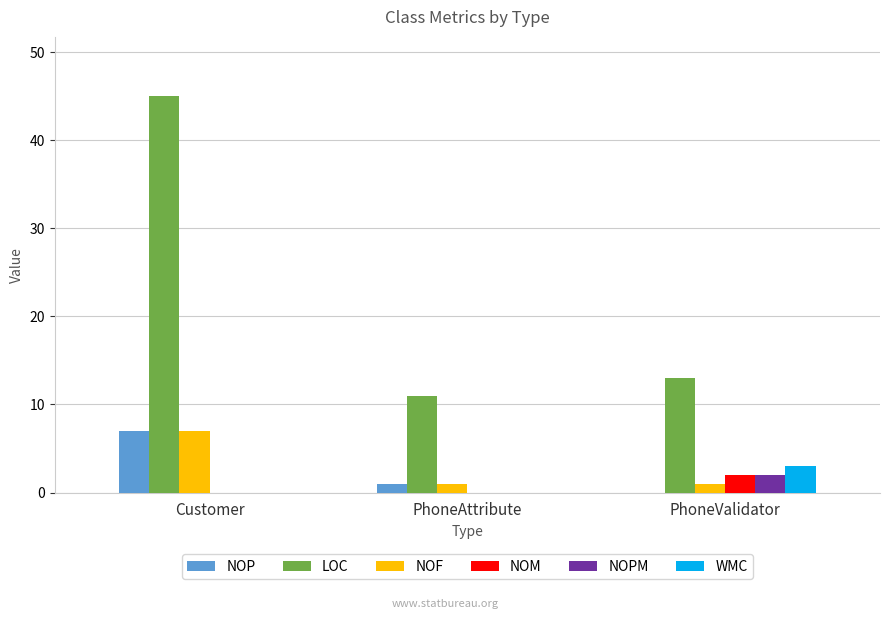

What is the greatest value displayed?

45